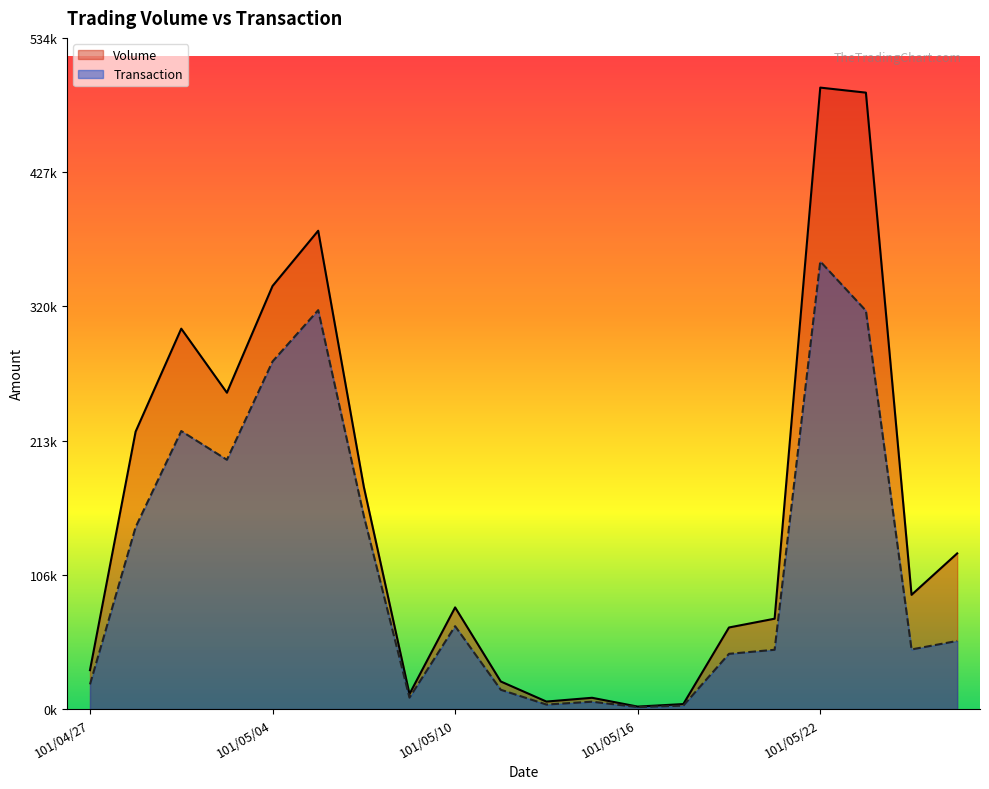

At which category does the chart reach its peak across all series?

101/05/22